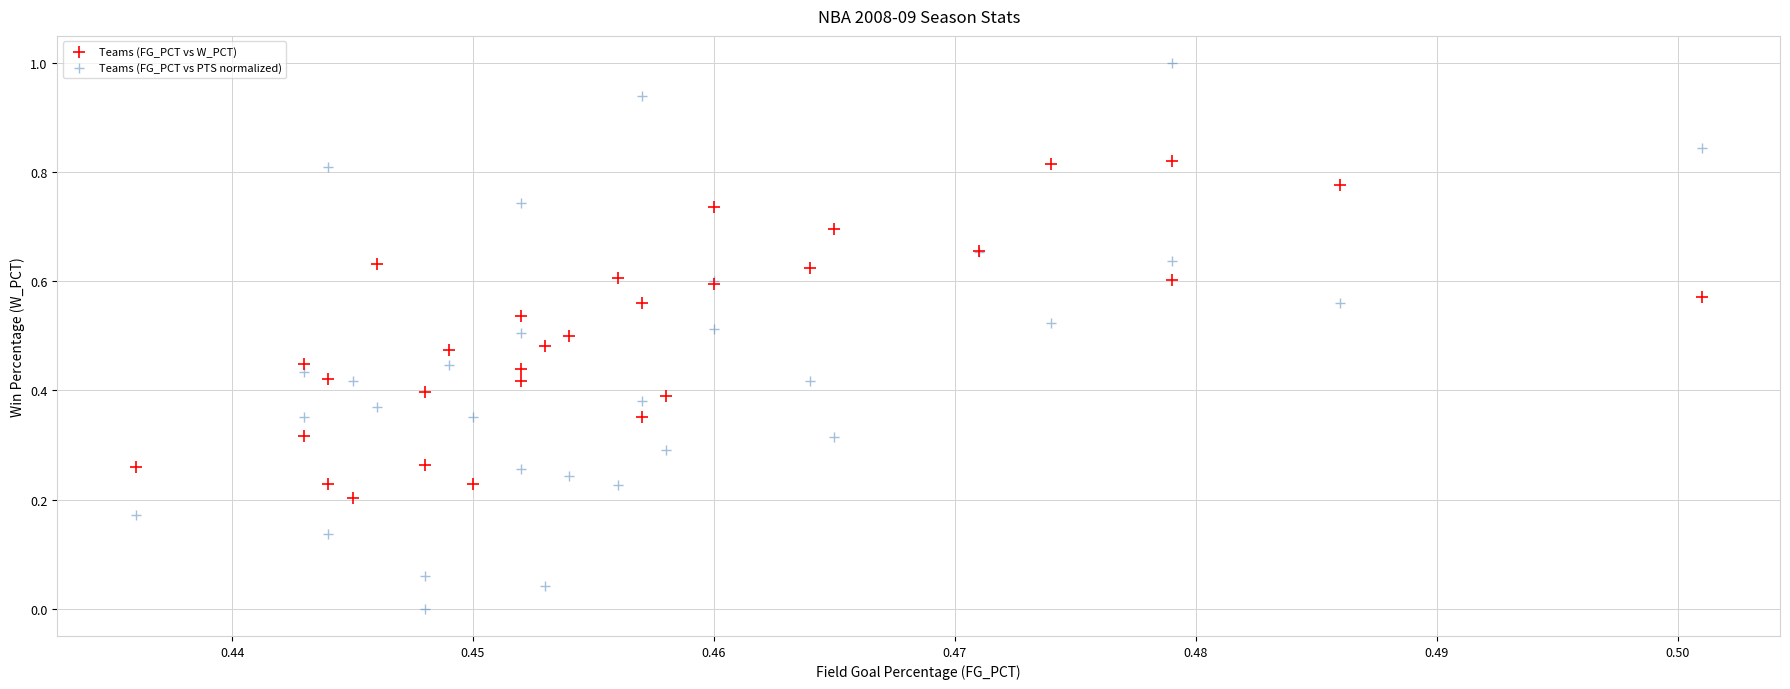

Which series reaches the maximum Y coordinate?

Teams (FG_PCT vs PTS normalized)